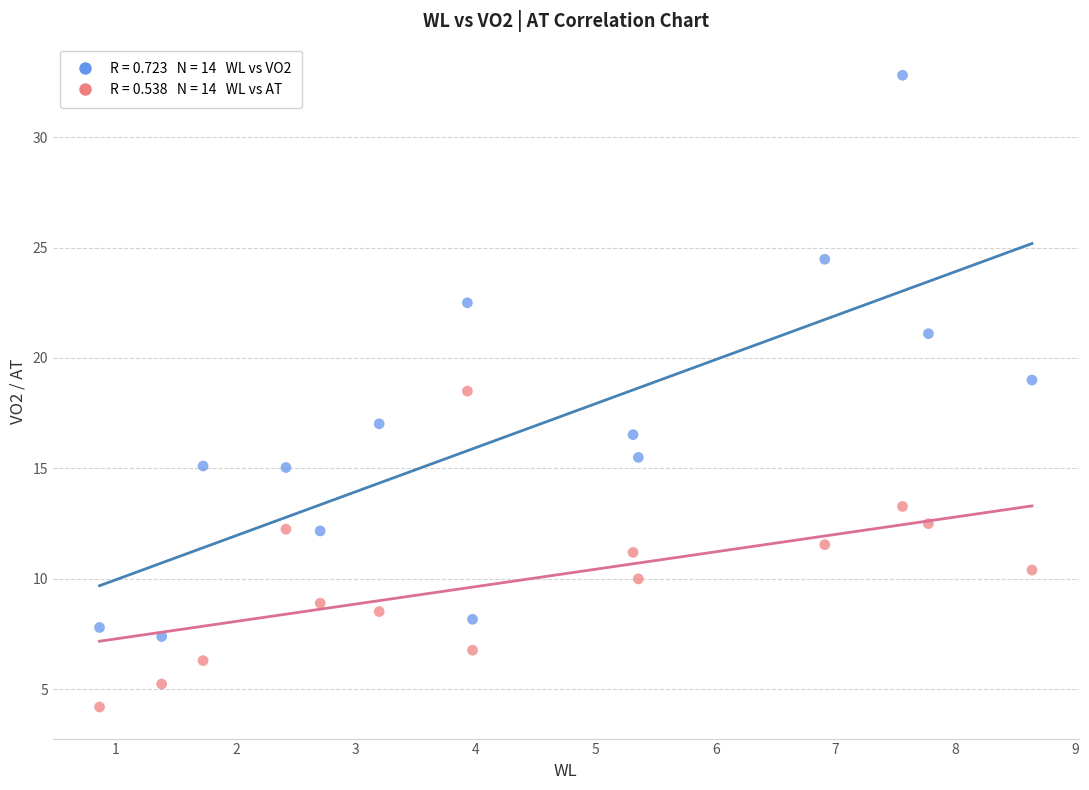

Across all data points, what is the range of X values (max minus min)?

7.8